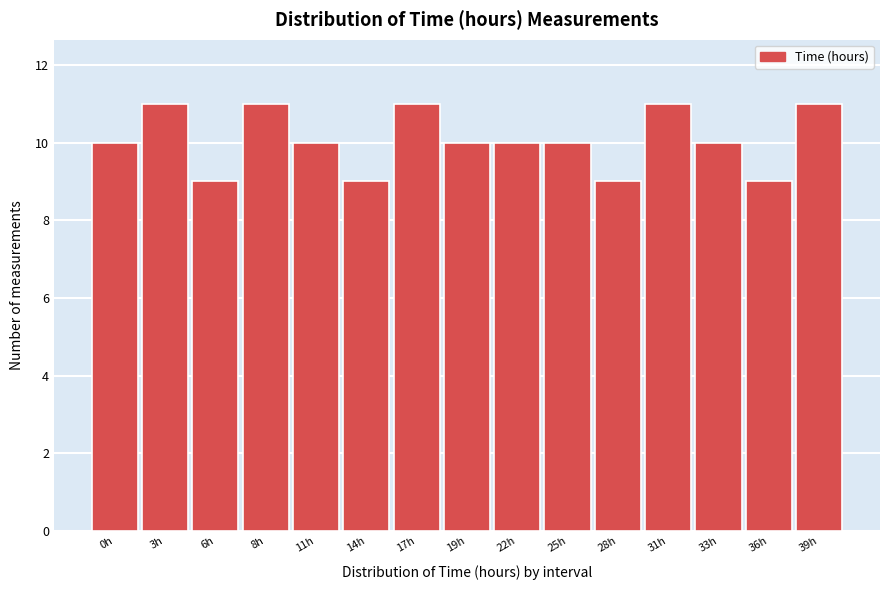

Reading left to right, what are all the values shown in this chart?

10	11	9	11	10	9	11	10	10	10	9	11	10	9	11